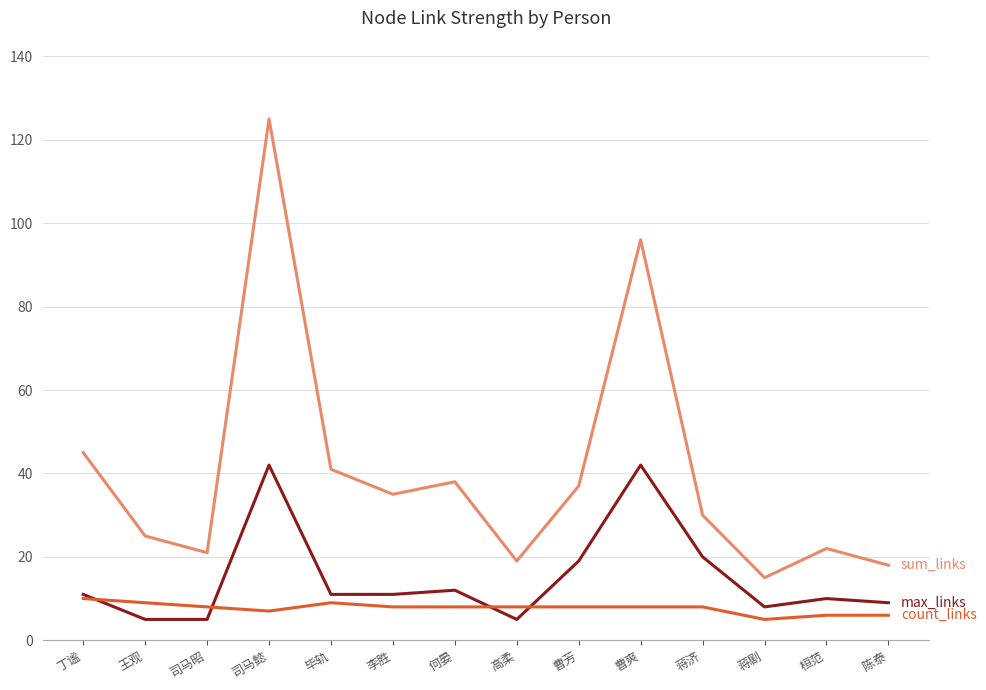

What is the greatest value displayed?

125